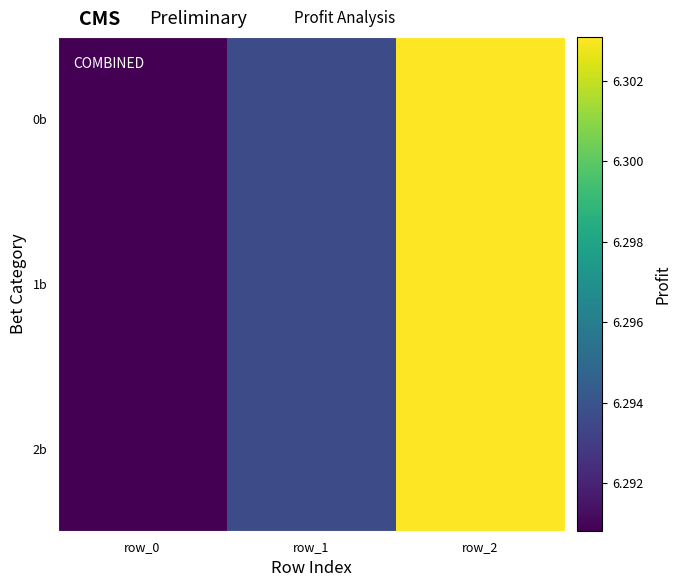

At how many categories does at least one series exceed 6?

3